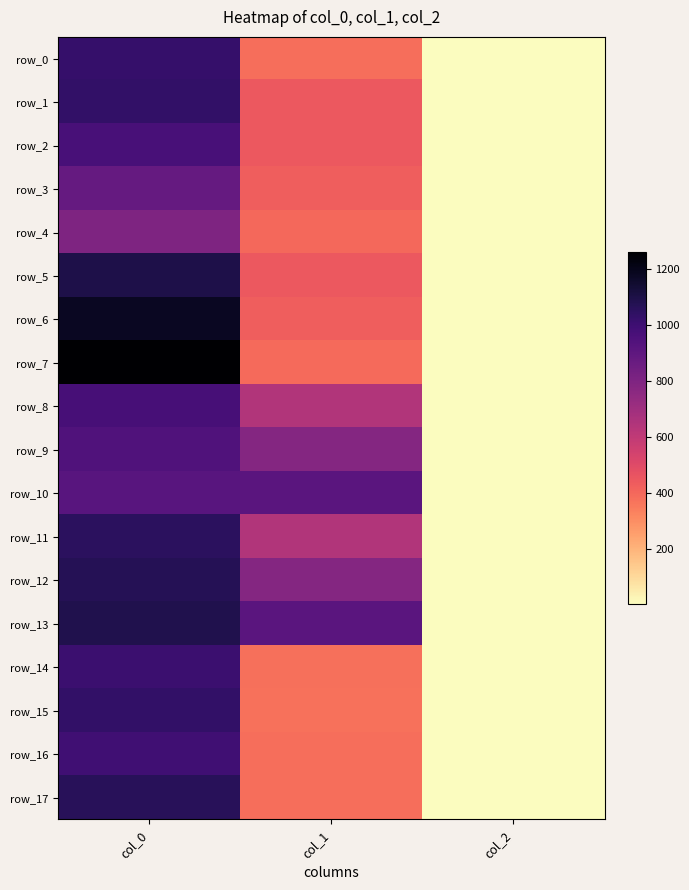

Is the value of row_12 at col_2 greater than the value of row_14 at col_2?

No